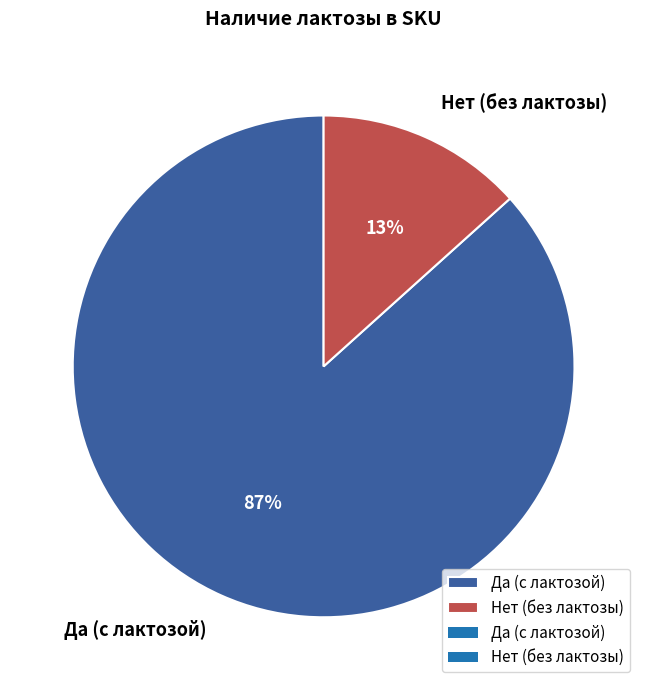

To the nearest percent, what portion does Нет represent?

13%